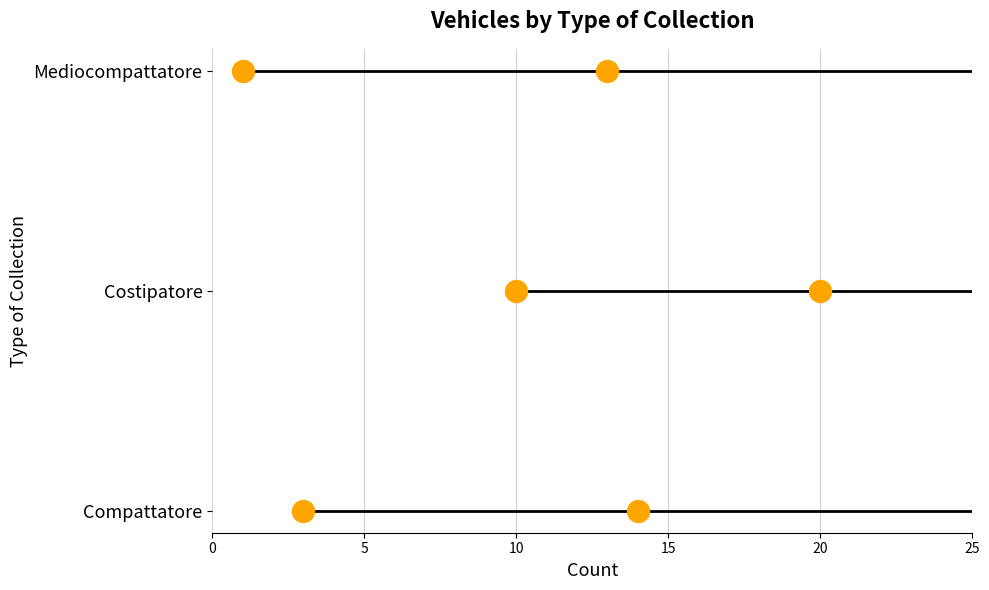

Which has a higher value, 0 or 5?

5